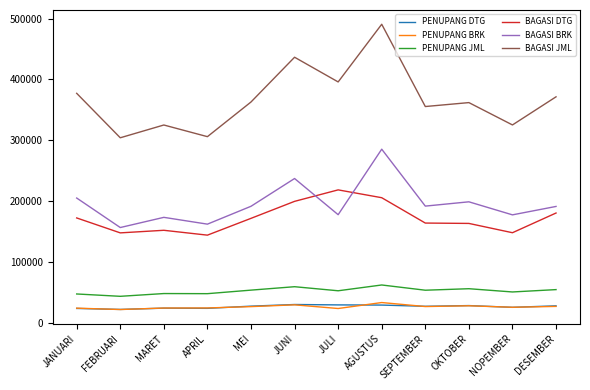

The BAGASI DTG series shows 163166 at OKTOBER. True or false?

True